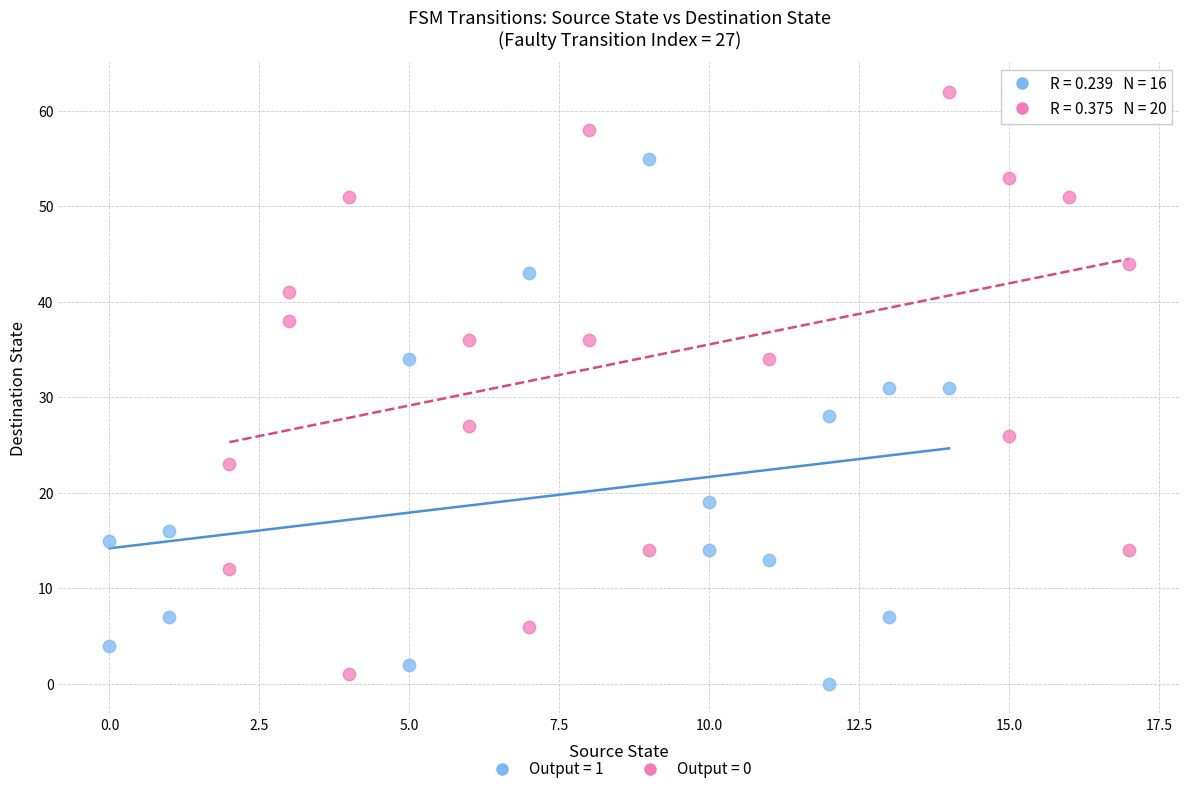

Which series reaches the minimum Y coordinate?

Output = 1